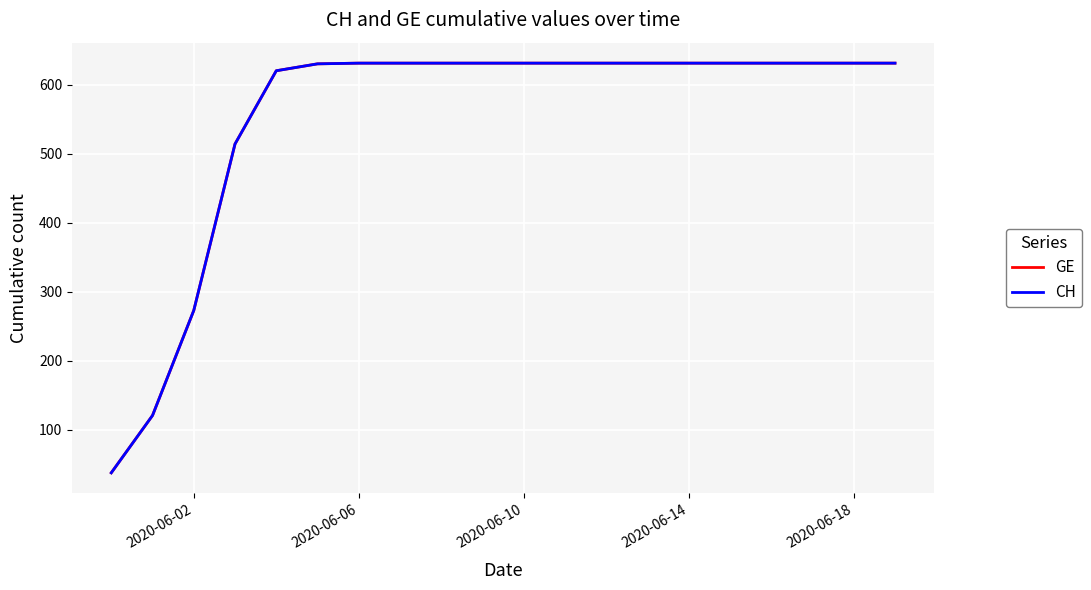

What is the difference between the maximum and minimum values in the CH series?

593